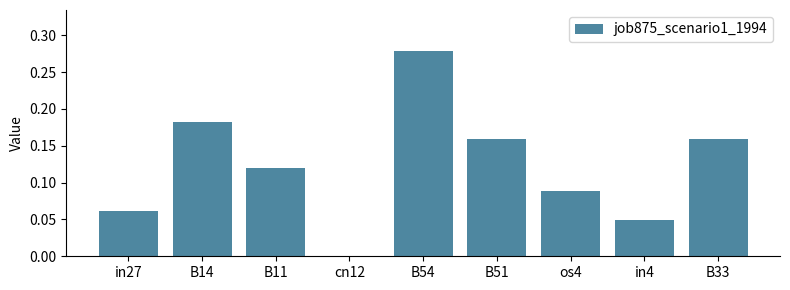

Is it true that the value at B54 is 0.4?

False